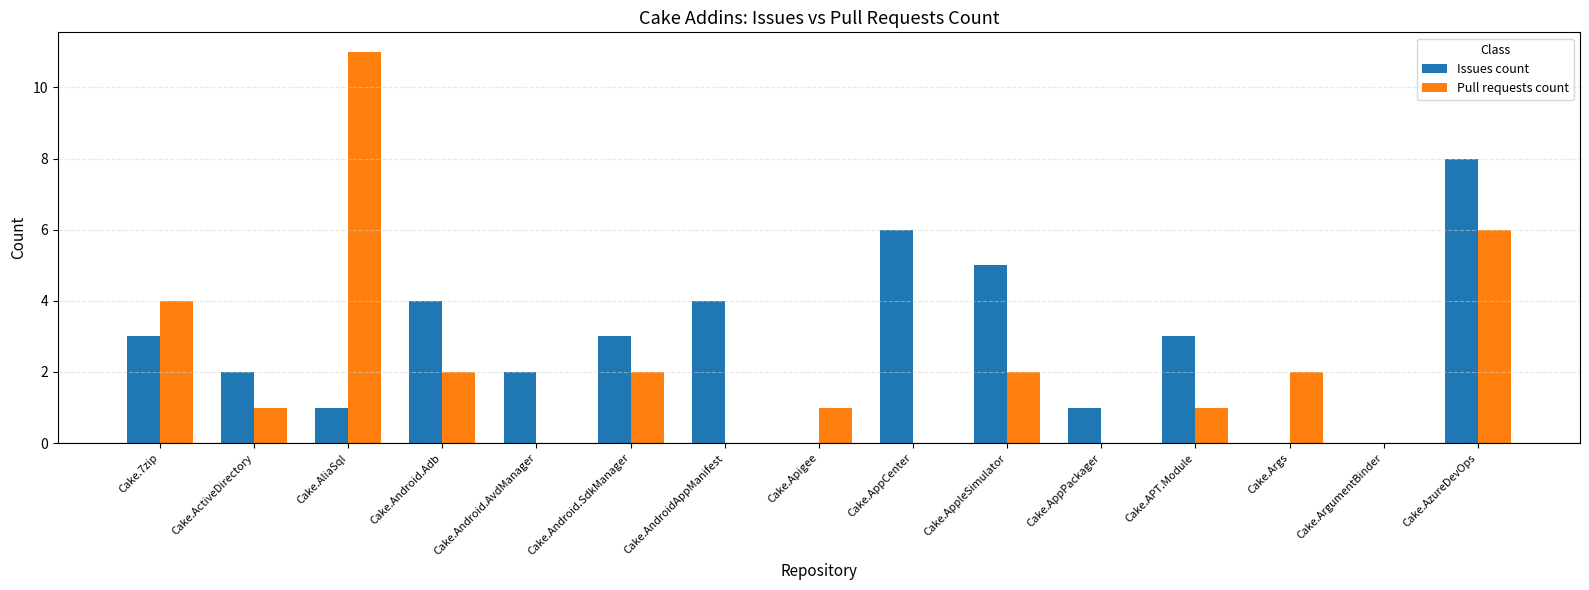

At which category is the sum across all series the highest?

Cake.AzureDevOps